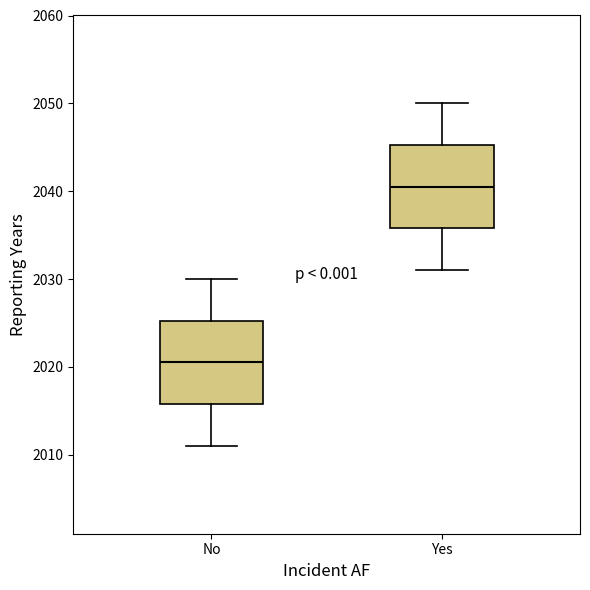

Reading left to right, read every box against the y-axis: the position of its median line, the range the box covers, and the ends of its whiskers. The values are not printed on the chart, so give them approximately, as read against the axis.

No: median 2021, box 2016 to 2025, whiskers 2011 to 2030
Yes: median 2041, box 2036 to 2045, whiskers 2031 to 2050